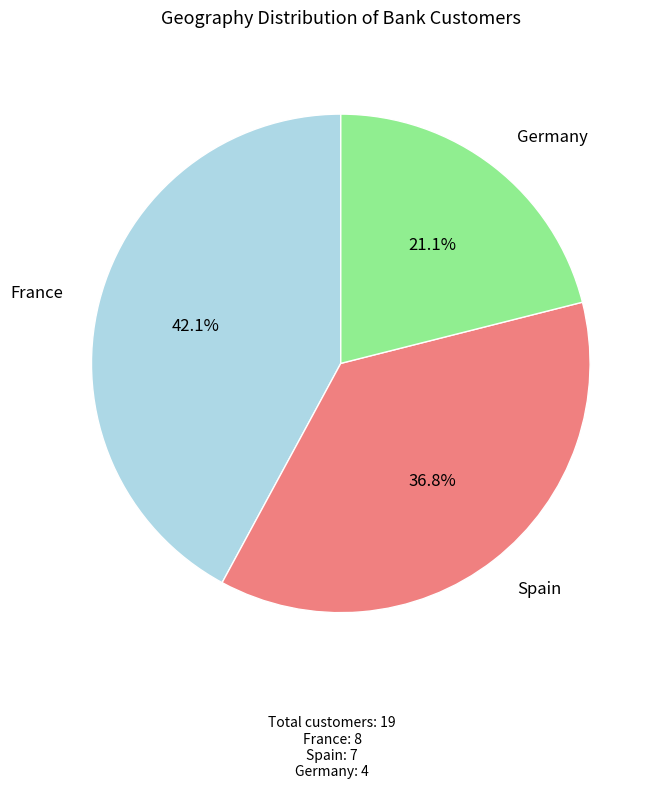

Is there a majority slice in this chart?

No